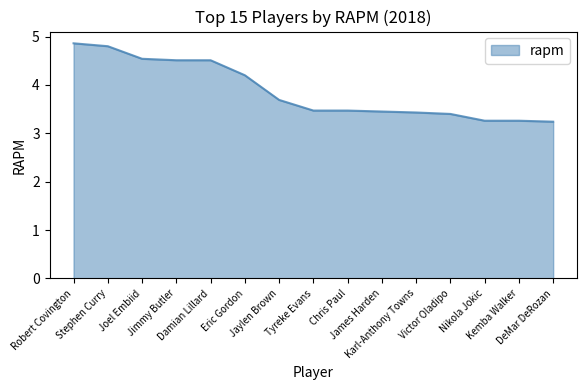

How many lines are shown in the chart?

1